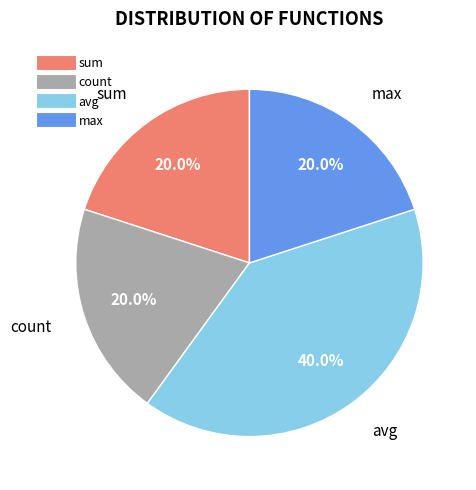

Does any single category account for the majority?

No